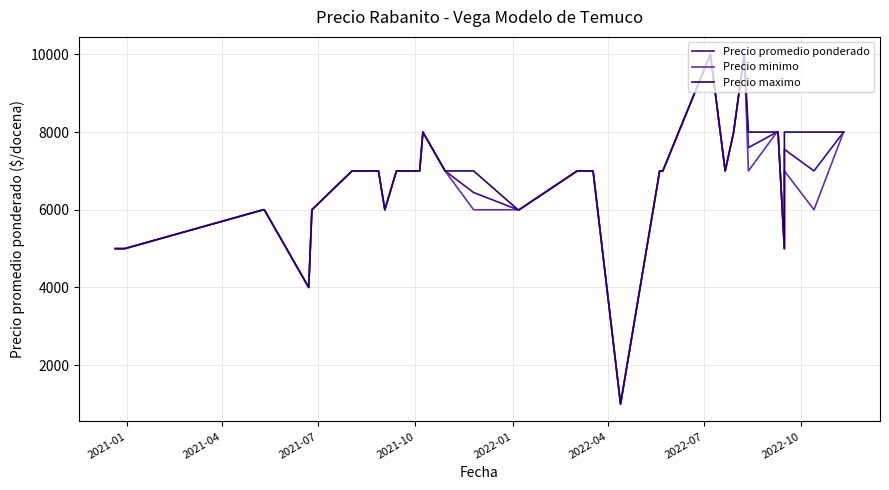

True or false: Precio maximo has more than 2 points higher than both neighbors.

True